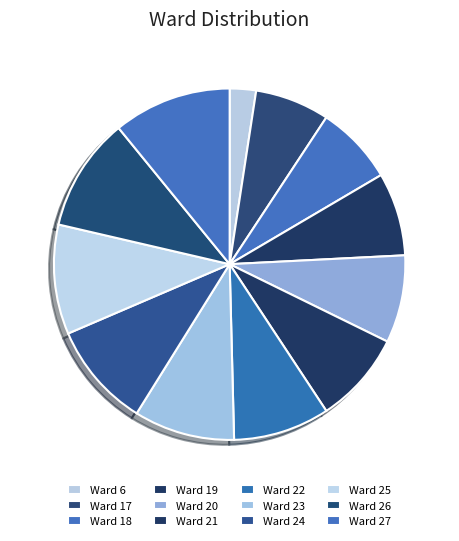

Count the number of slices in the pie.

12